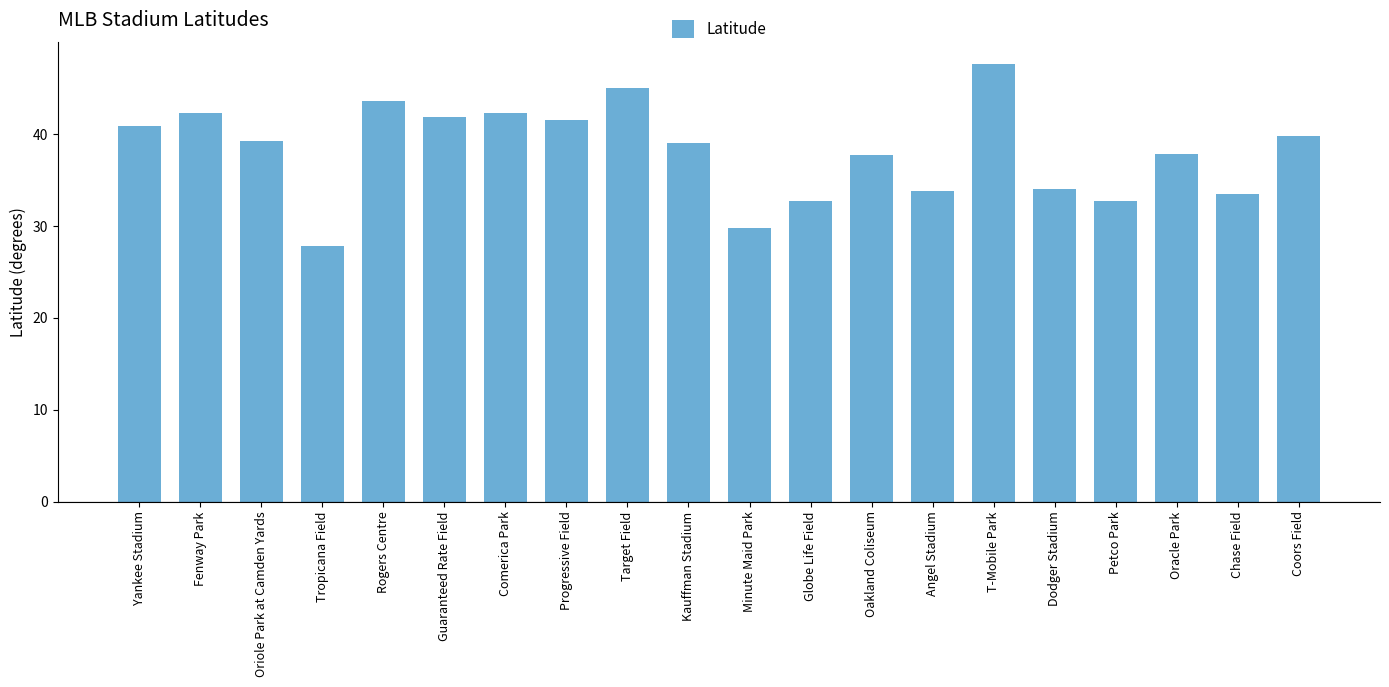

What position from the left is Fenway Park?

2